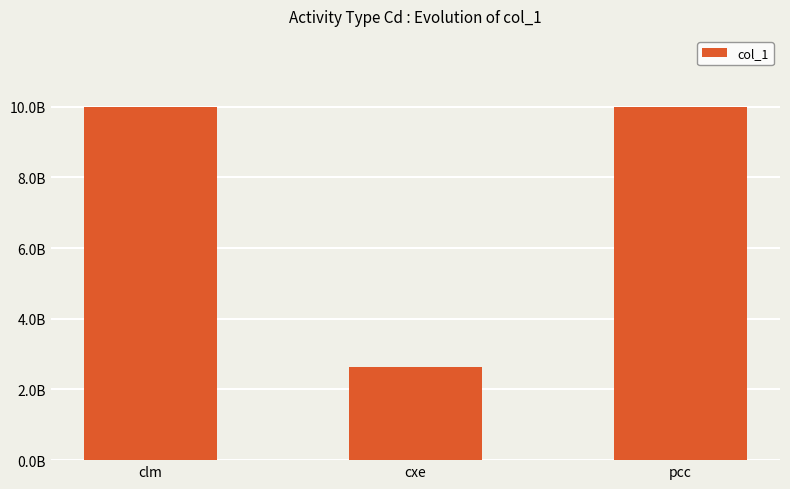

What is the label of the 3rd bar from the right?

clm